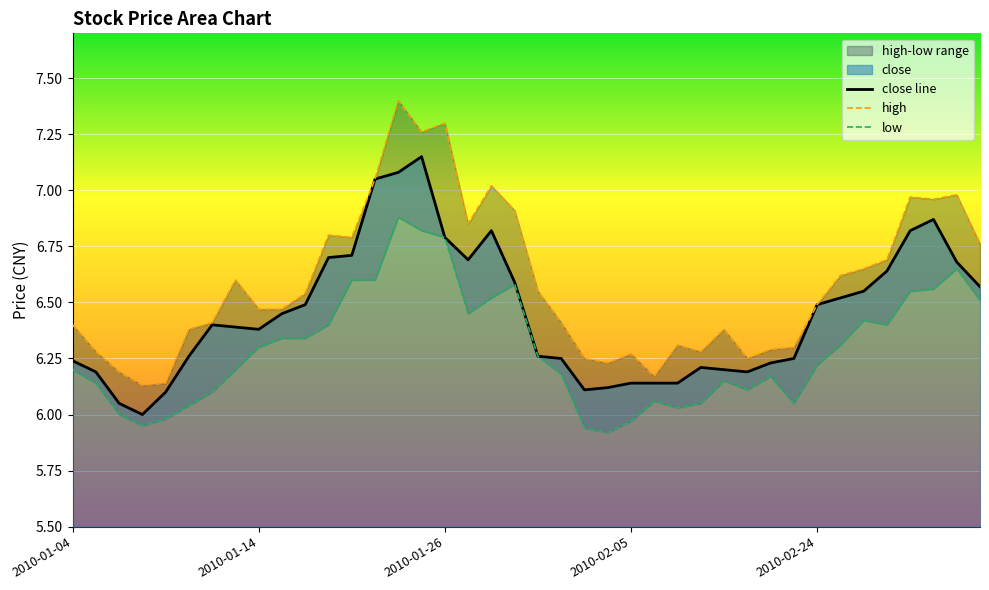

At which category does the chart reach its minimum across all series?

2010-02-04